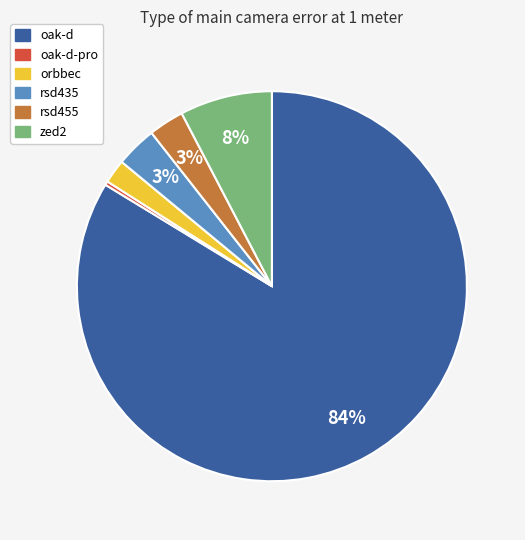

Is there any slice that represents more than half of the pie?

Yes